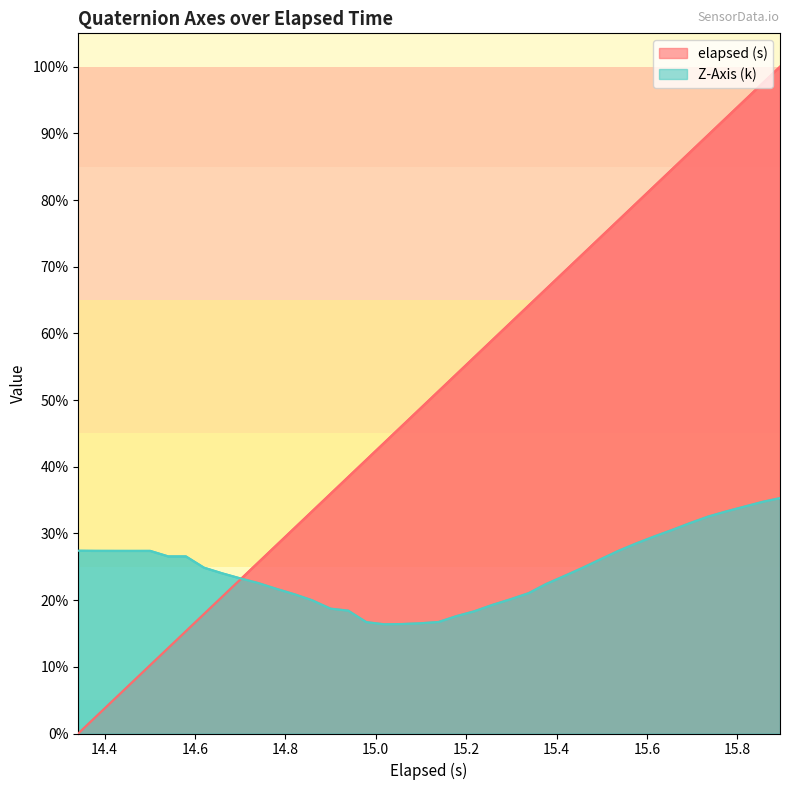

What is the sum of all Z-Axis (k) values?

9.8